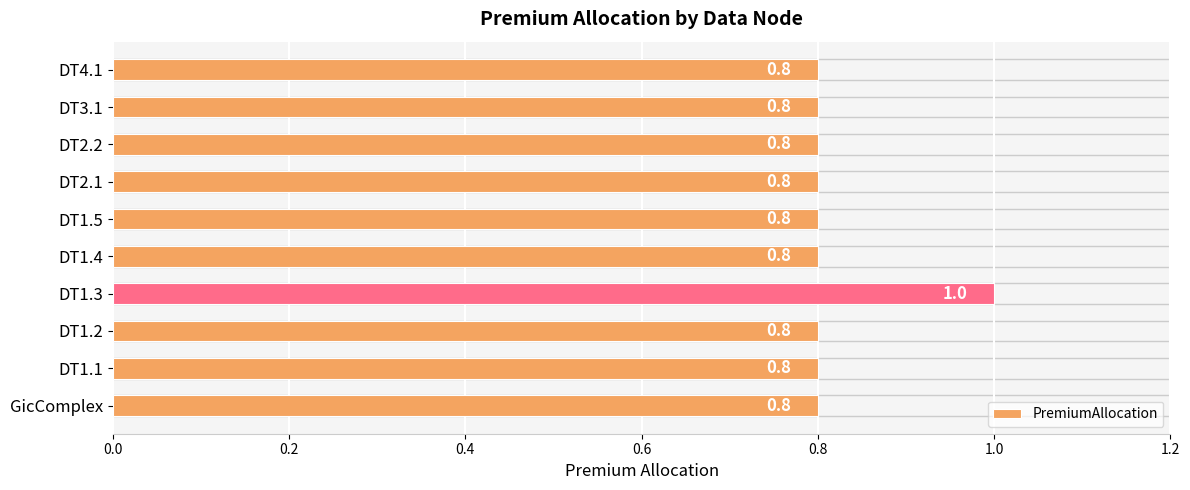

The chart shows a value of 1.3 at DT1.1. True or false?

False